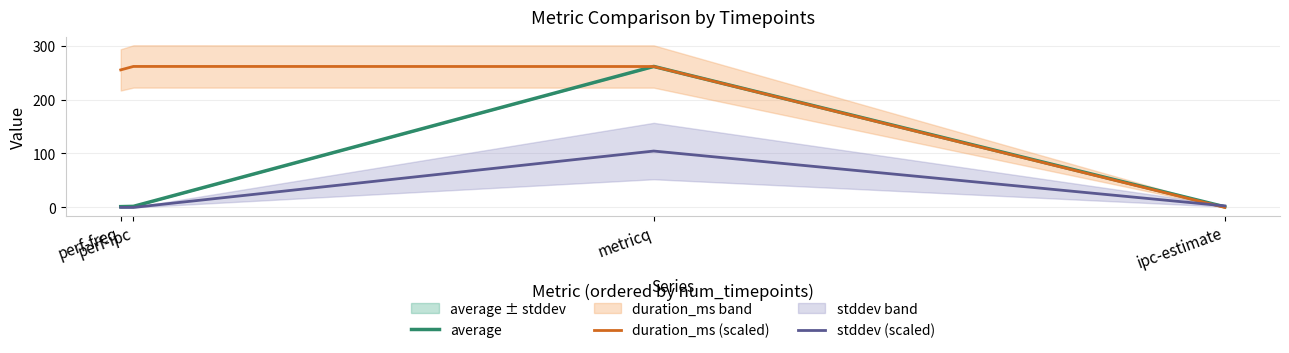

What is the total value across all series at perf-ipc?

263.3